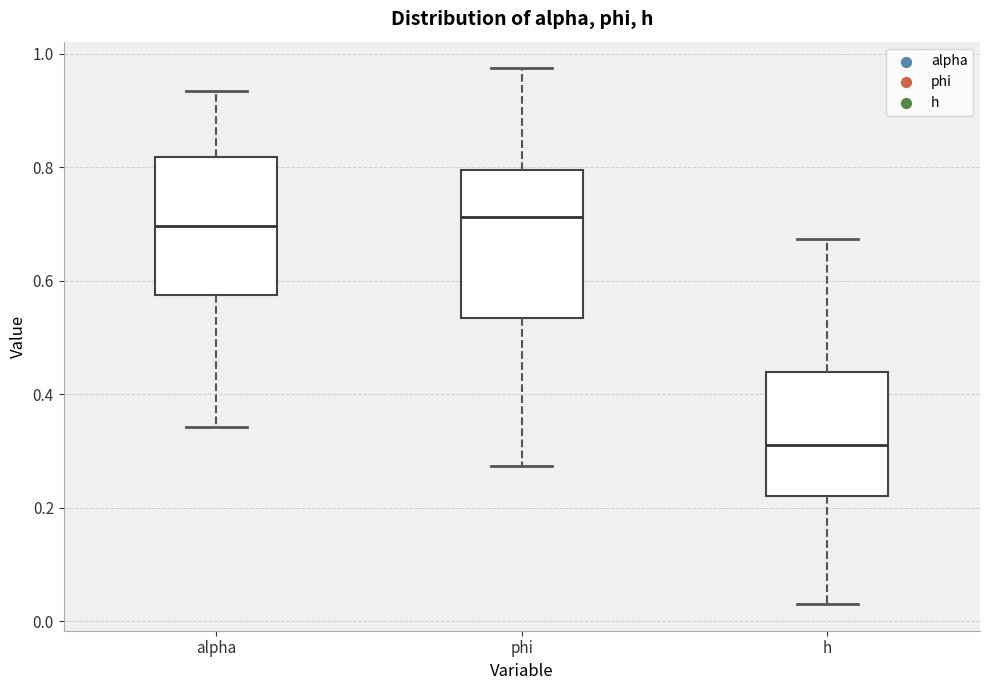

Reading left to right, read every box against the y-axis: the position of its median line, the range the box covers, and the ends of its whiskers. The values are not printed on the chart, so give them approximately, as read against the axis.

alpha: median 0.70, box 0.58 to 0.82, whiskers 0.34 to 0.94
phi: median 0.72, box 0.54 to 0.80, whiskers 0.28 to 0.98
h: median 0.32, box 0.22 to 0.44, whiskers 0.04 to 0.68